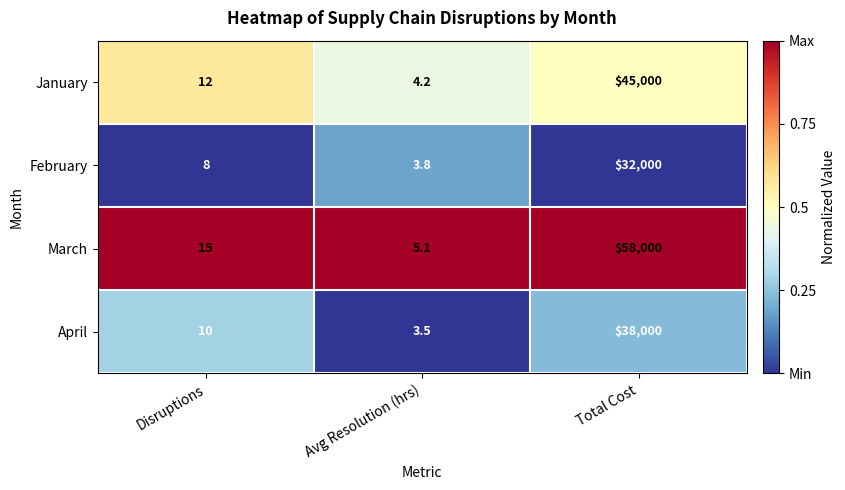

Between Disruptions and Total Cost, which series saw the biggest shift?

March